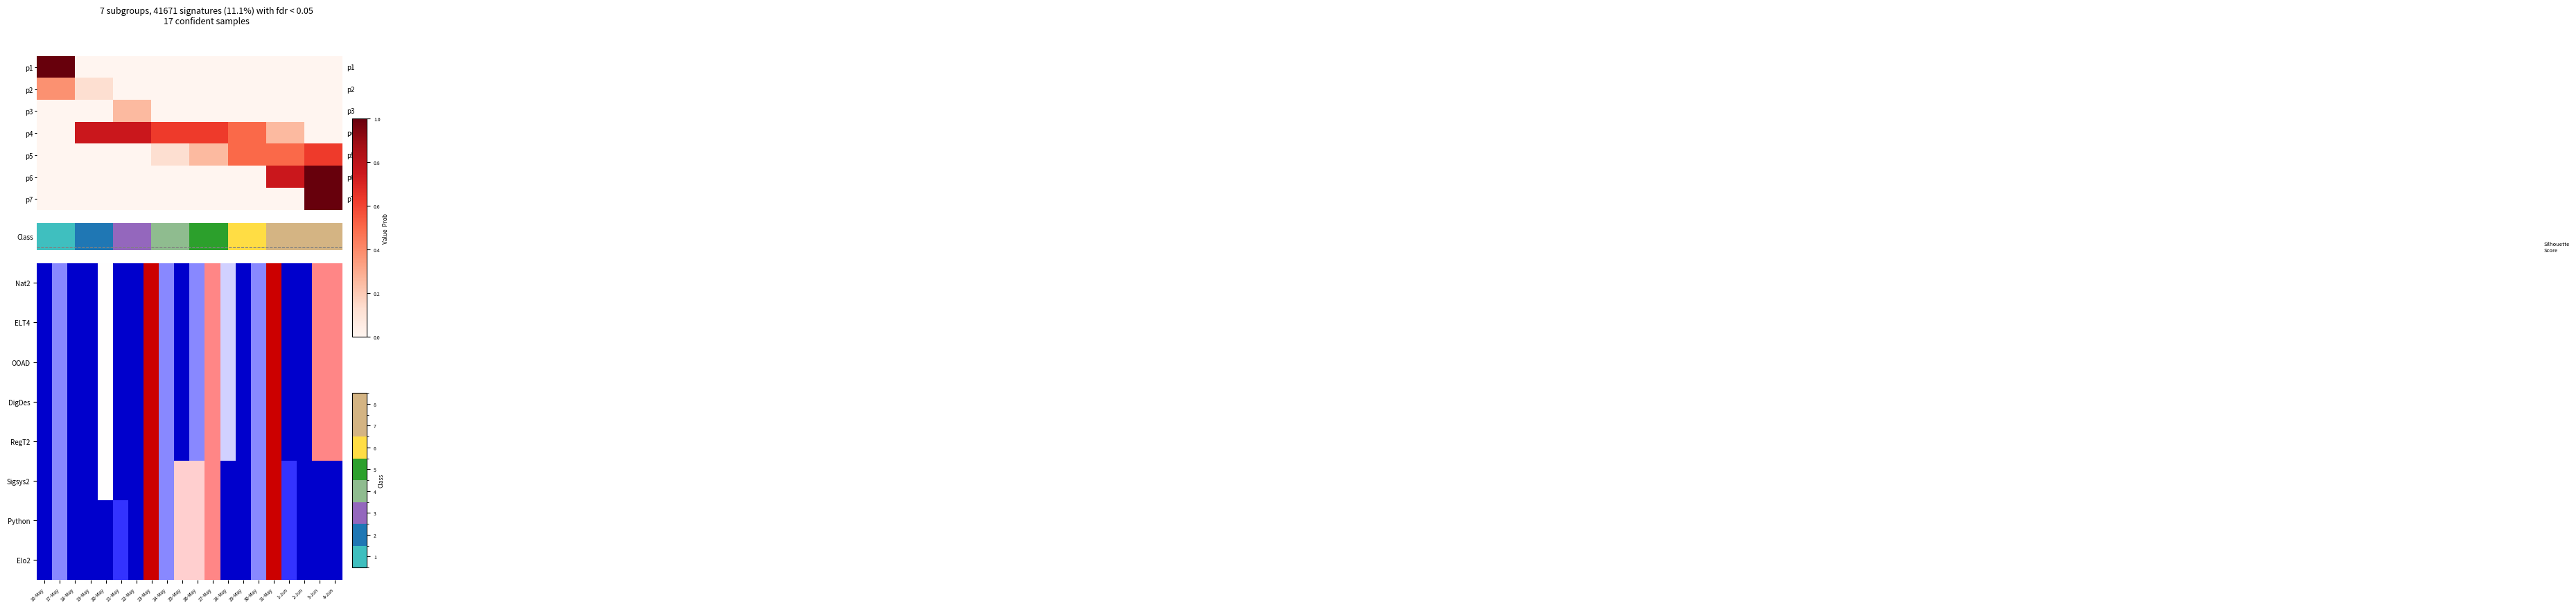

The Elo2 series shows 0.0 at 29-May. True or false?

True